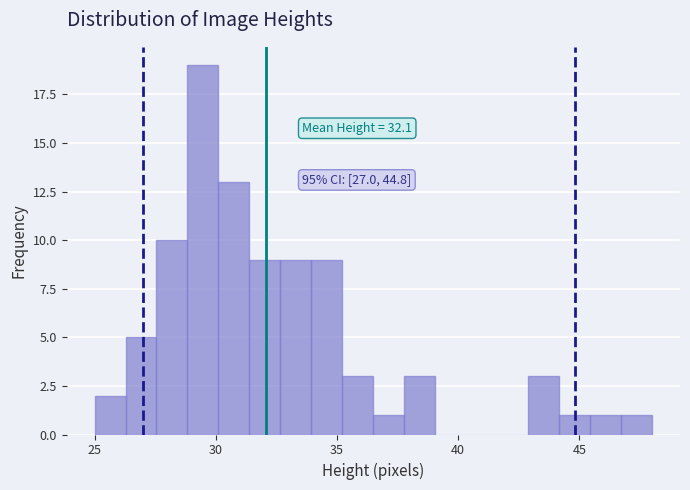

Read against the x-axis, roughly where is the centre of the tallest bar?

29.5